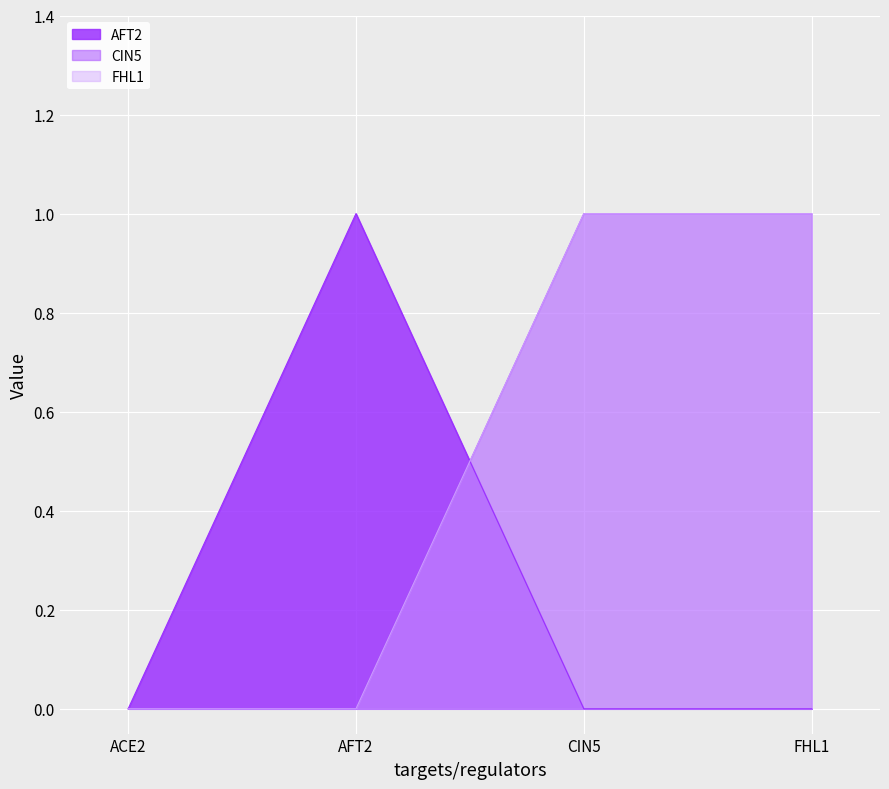

What is the sum of all FHL1 values?

2